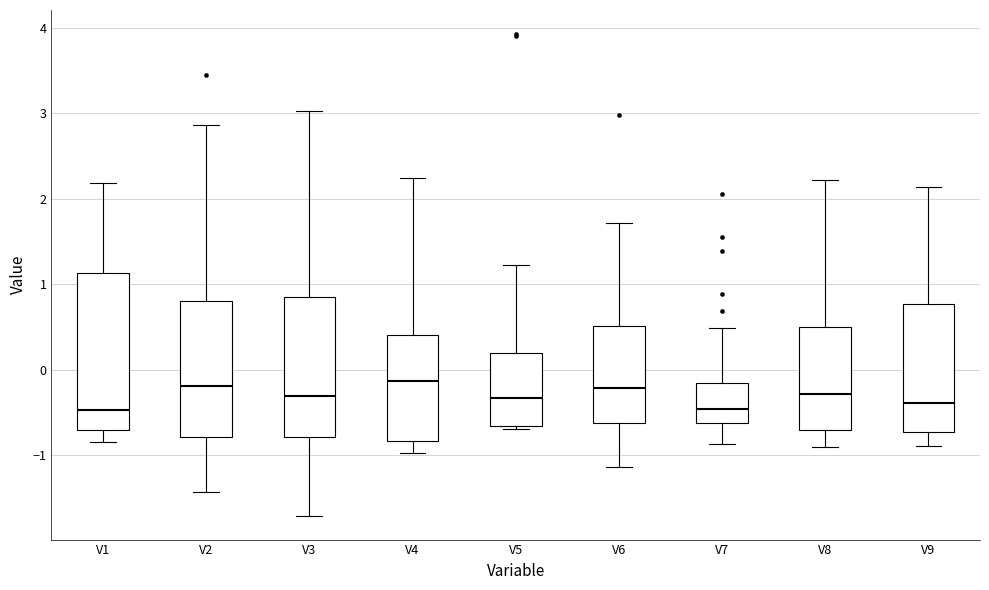

Reading left to right, transcribe this box plot: for each box, give where its median line is, the range the box spans, and where its two whiskers end, as read against the y-axis. The values are not printed on the chart, so give them approximately, as read against the axis.

V1: median -0.5, box -0.7 to 1.1, whiskers -0.8 to 2.2
V2: median -0.2, box -0.8 to 0.8, whiskers -1.4 to 2.9
V3: median -0.3, box -0.8 to 0.8, whiskers -1.7 to 3.0
V4: median -0.1, box -0.8 to 0.4, whiskers -1.0 to 2.2
V5: median -0.3, box -0.7 to 0.2, whiskers -0.7 (just below the box's lower edge) to 1.2
V6: median -0.2, box -0.6 to 0.5, whiskers -1.1 to 1.7
V7: median -0.5, box -0.6 to -0.2, whiskers -0.9 to 0.5
V8: median -0.3, box -0.7 to 0.5, whiskers -0.9 to 2.2
V9: median -0.4, box -0.7 to 0.8, whiskers -0.9 to 2.1